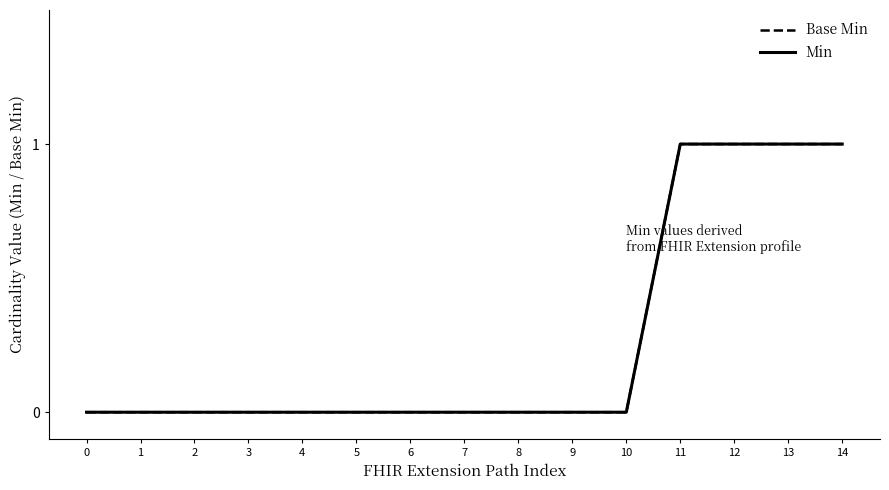

What is the difference between the Base Min values at 12 and 9?

1